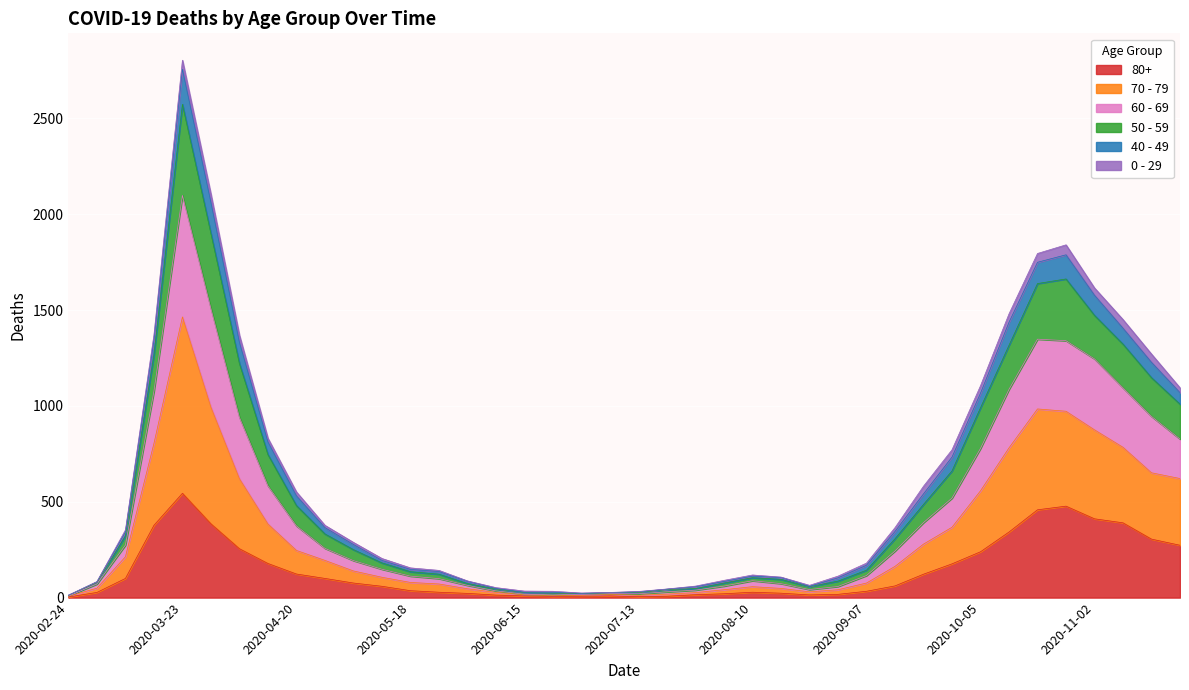

At which category is the sum across all series the highest?

2020-03-23